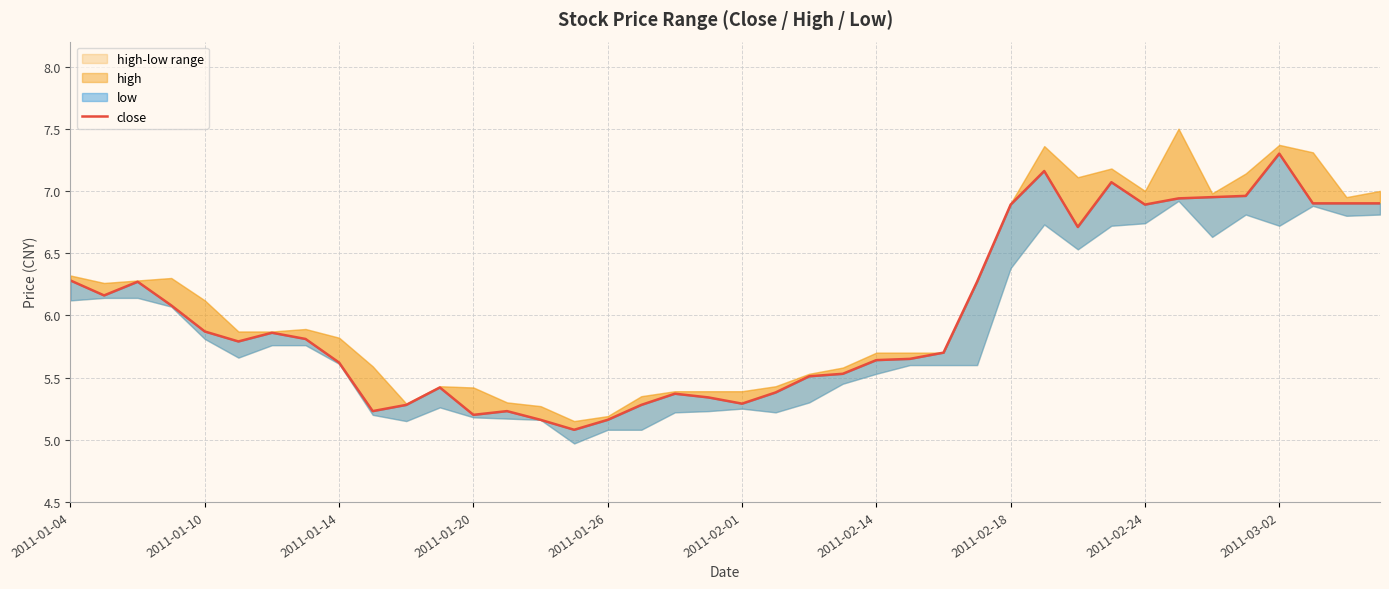

What is the value of the 39th point from the left?

6.9